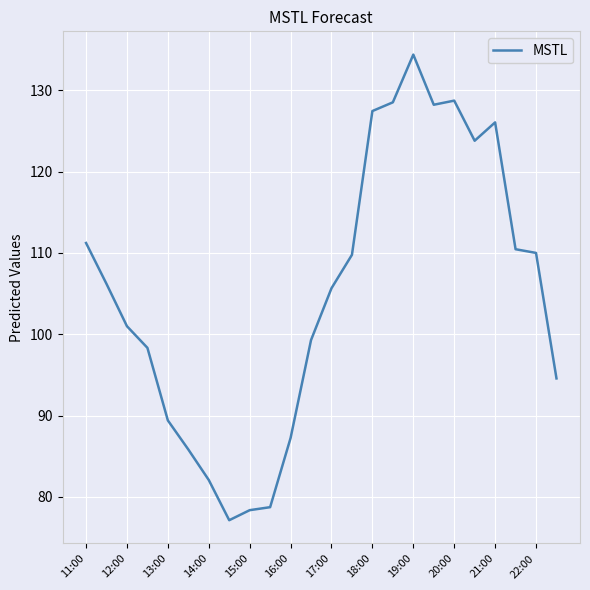

What is the difference between the maximum and minimum values?

57.3